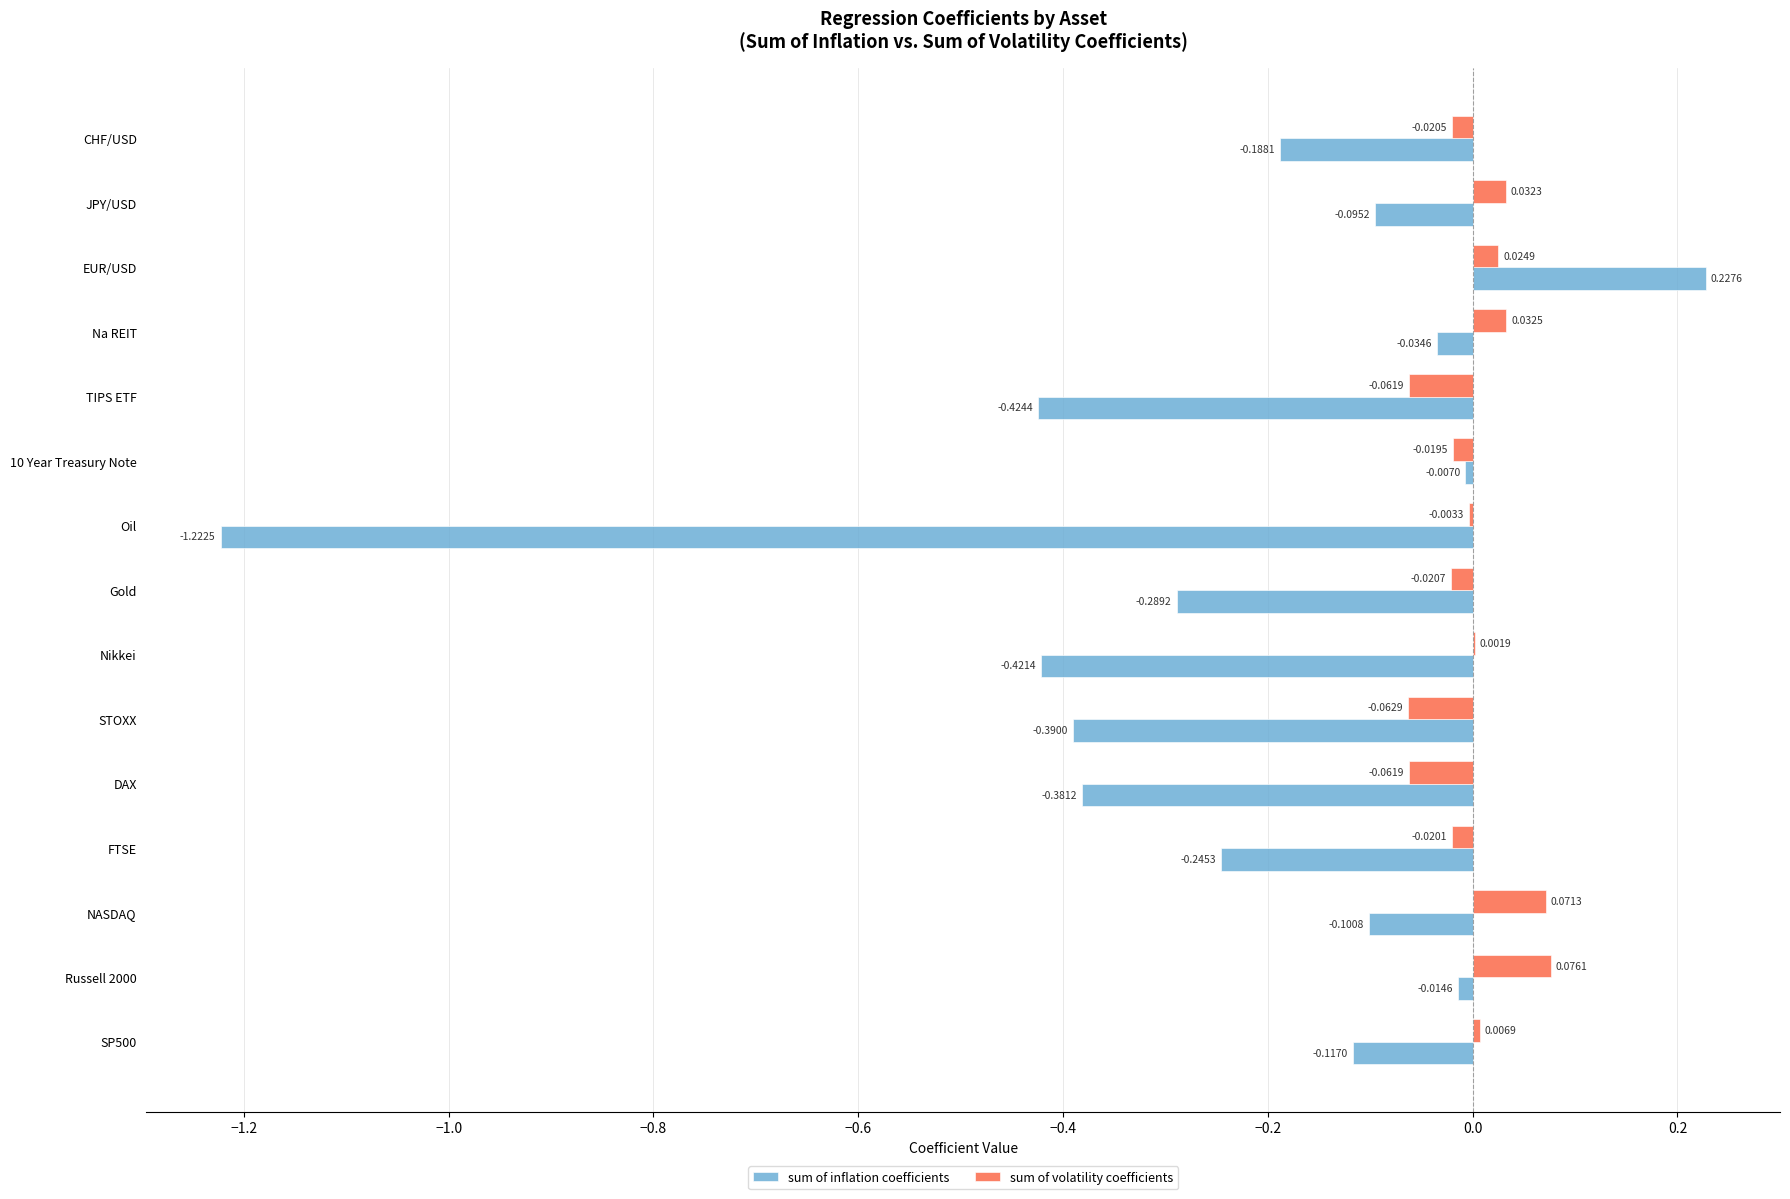

Where is sum of inflation coefficients nearest to the value 0?

10 Year Treasury Note